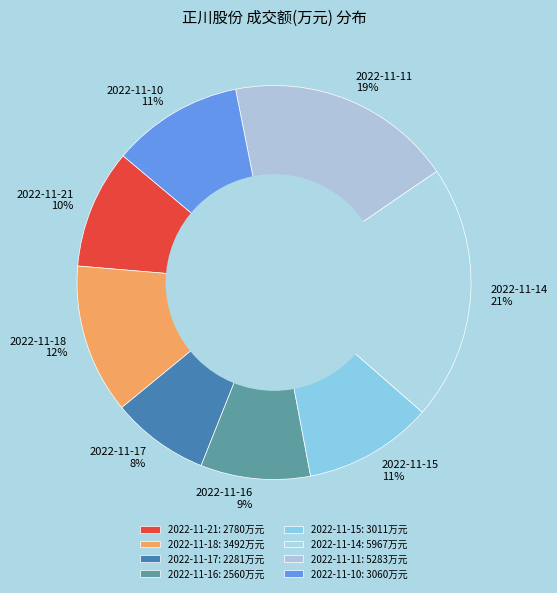

Combined, do 2022-11-21 and 2022-11-16 account for over 50%?

No